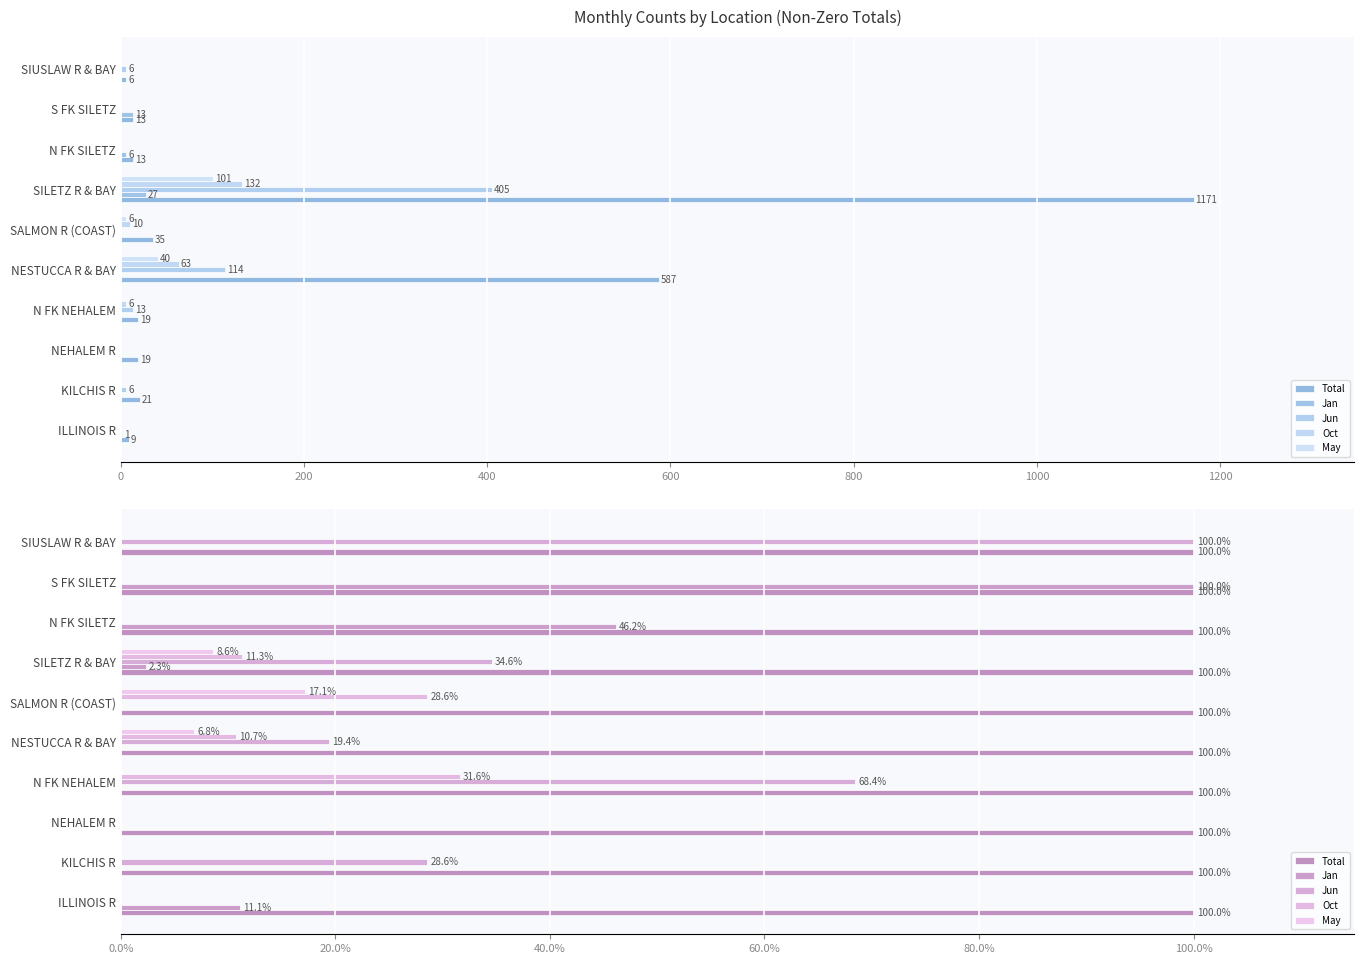

True or false: Jun has a value of 33.5 at 800.

False